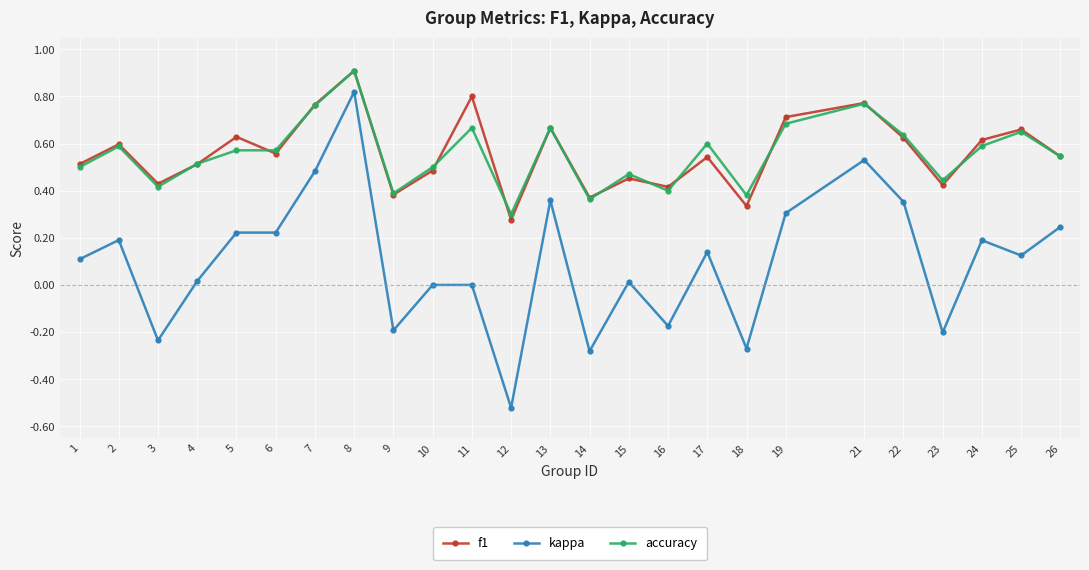

Count the f1 values in the range 0 to 1.

25